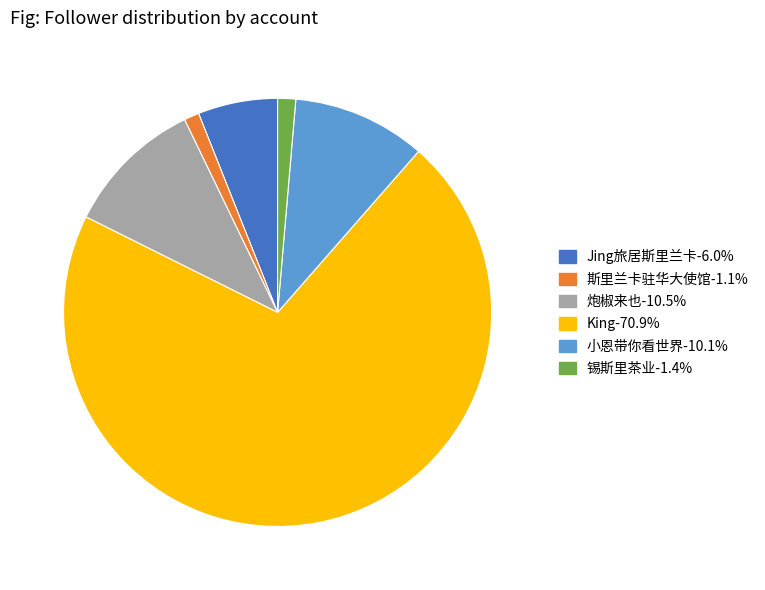

Which slice is the largest?

King